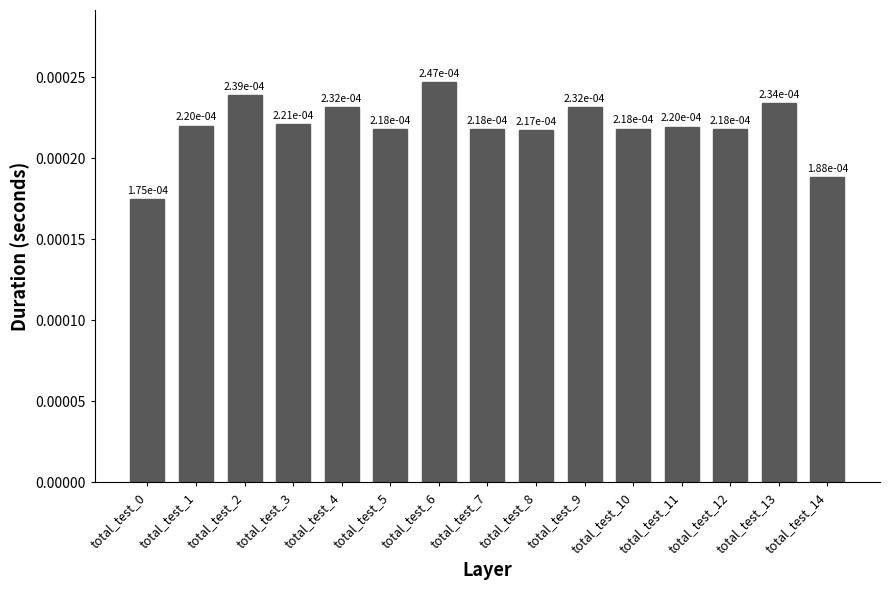

Count the values in the range 0 to 1.

15